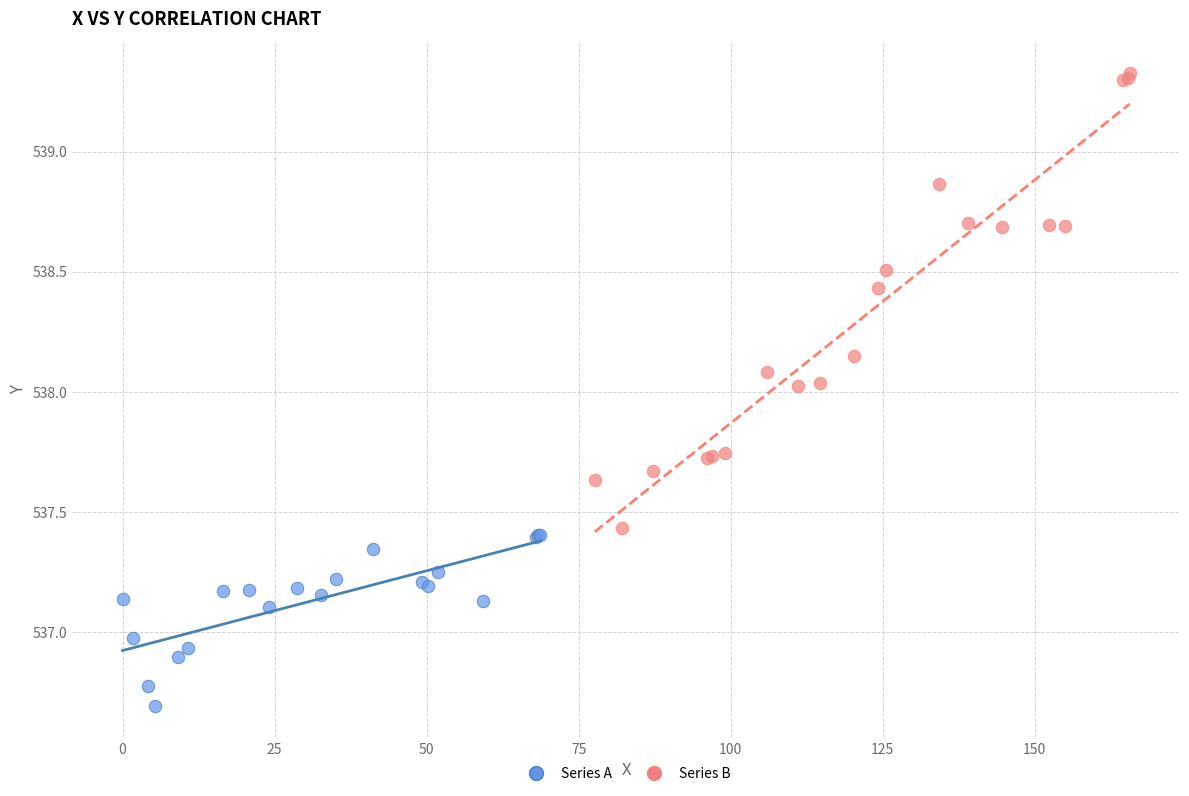

Which series reaches the minimum Y coordinate?

Series A